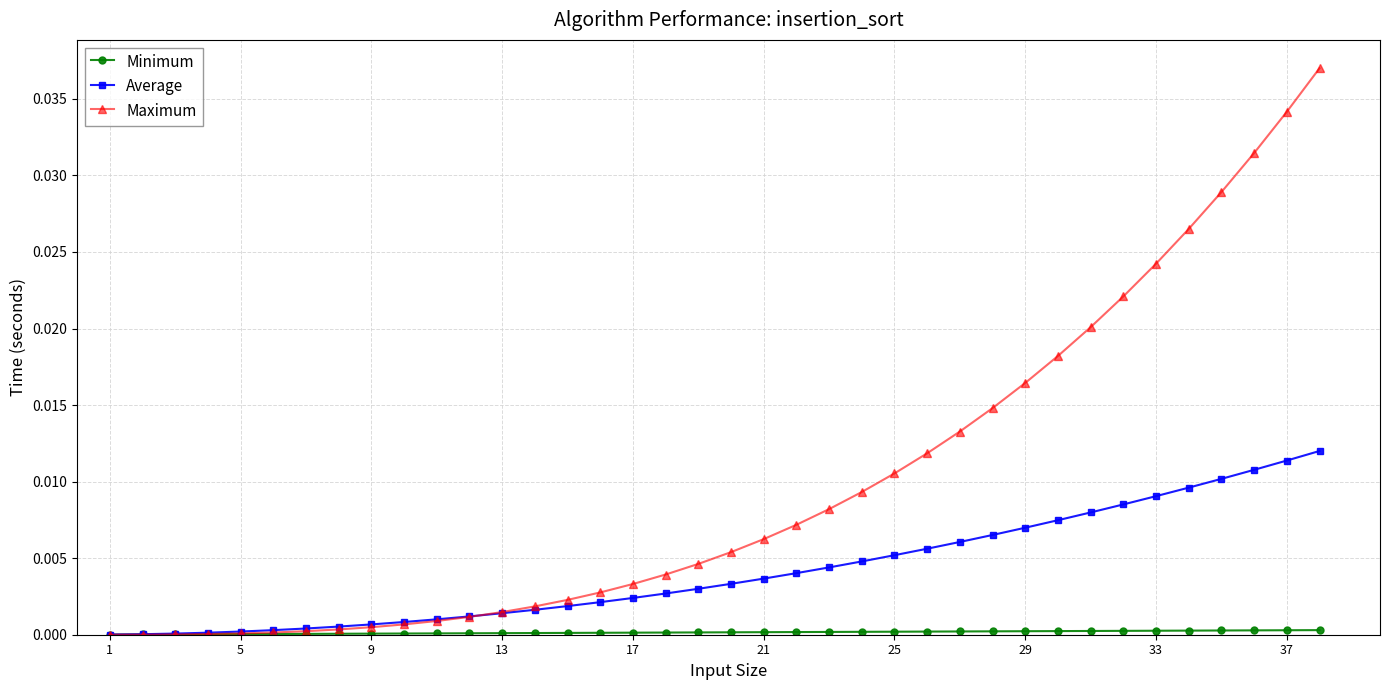

Which series has the largest total across all categories?

Maximum